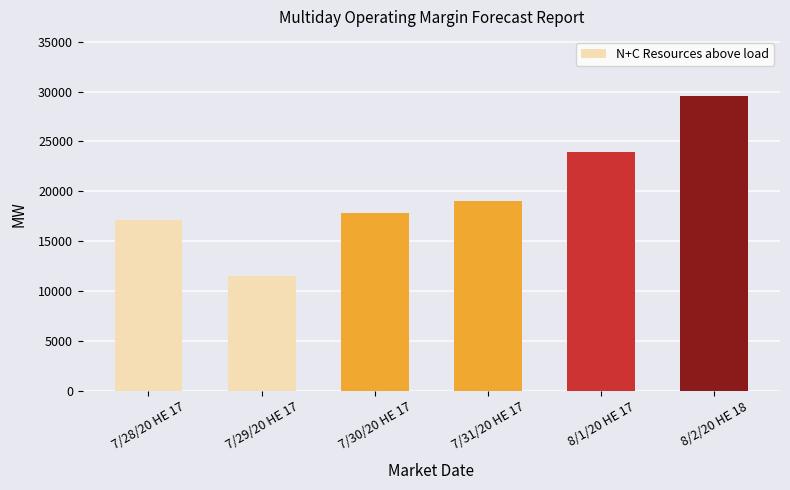

Is it true that the value at 7/30/20 HE 17 is 17801.7?

True